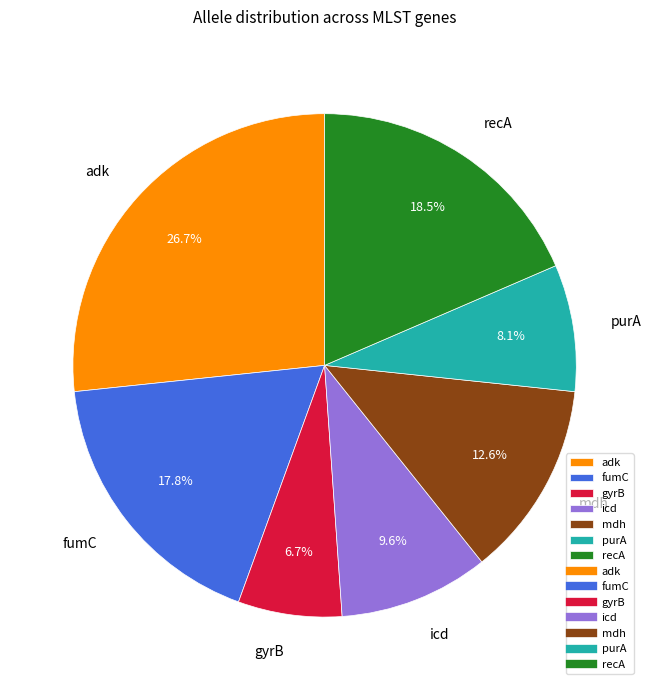

Combined, do fumC and adk account for over 50%?

No